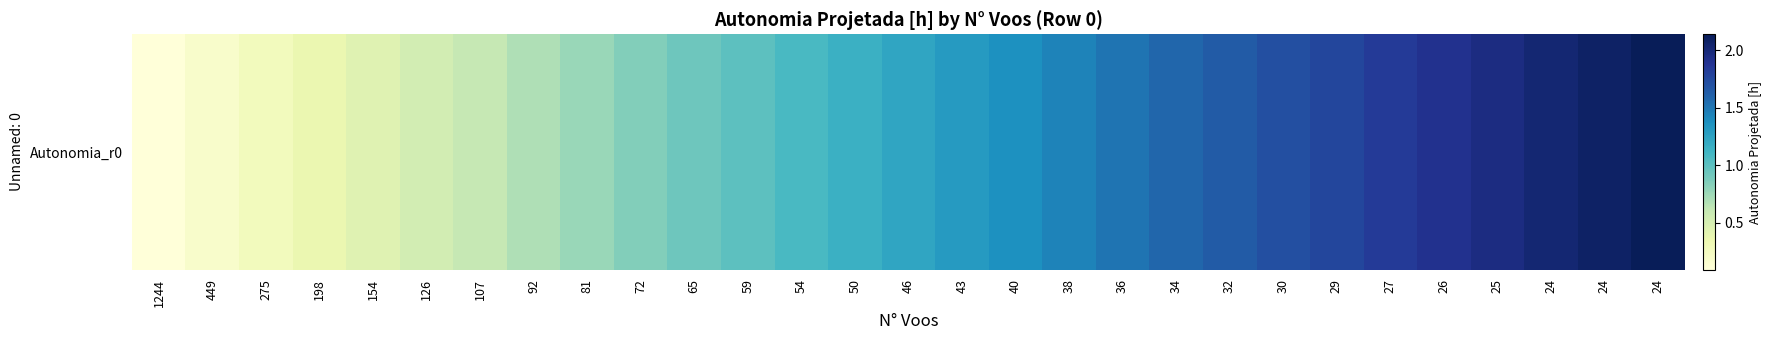

What is the difference between the maximum and minimum values?

2.1